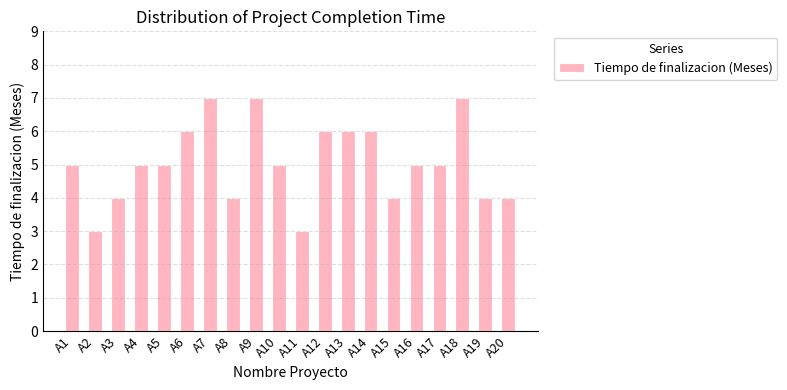

What is the sum of the values at A13 and A12?

12